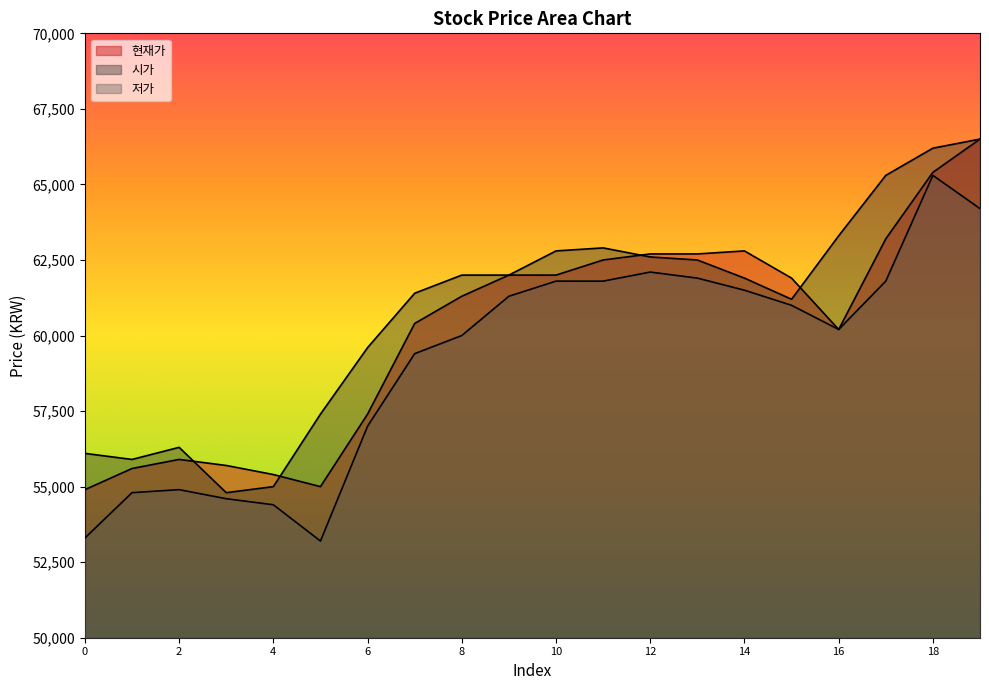

Reading right to left, list all the values displayed in this chart.

현재가: 66500	65400	63200	60200	61900	62800	62700	62700	62500	62000	62000	61300	60400	57400	55000	55400	55700	55900	55600	54900
시가: 66500	66200	65300	63300	61200	61900	62500	62600	62900	62800	62000	62000	61400	59600	57400	55000	54800	56300	55900	56100
저가: 64200	65300	61800	60200	61000	61500	61900	62100	61800	61800	61300	60000	59400	57000	53200	54400	54600	54900	54800	53300